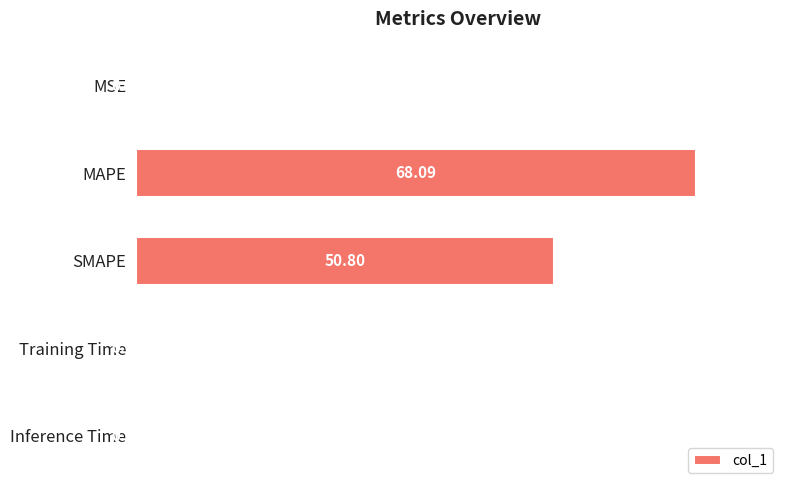

Where is the data nearest to the value 34?

SMAPE